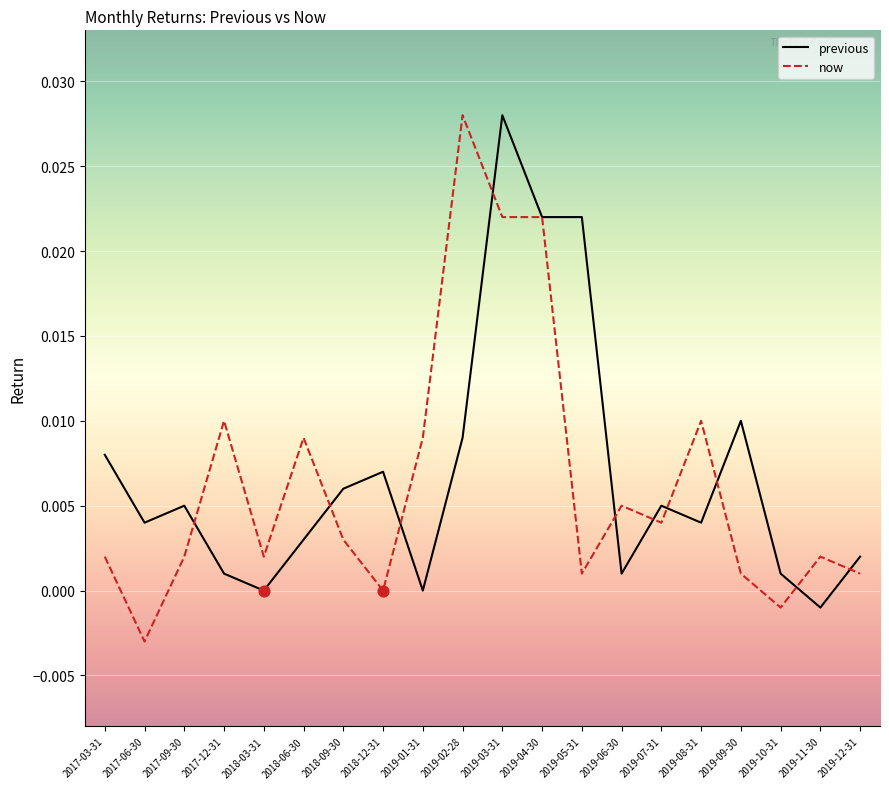

At how many categories does at least one series exceed 0?

20